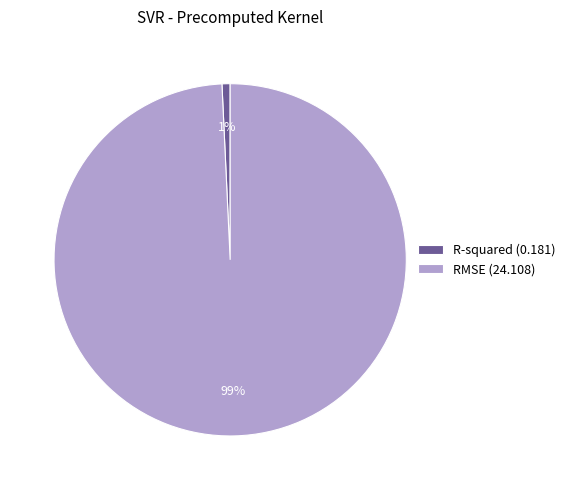

Is the sum of R-squared and RMSE greater than half?

Yes